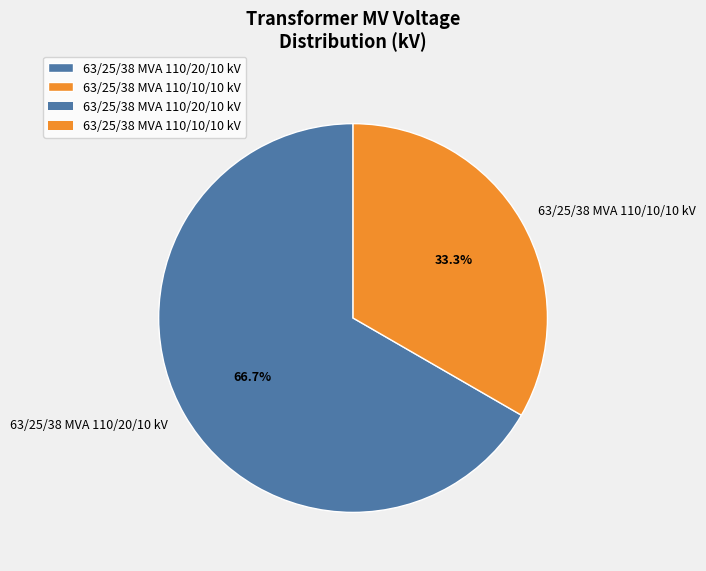

Is it true that 63/25/38 MVA 110/10/10 kV is 44% of the pie?

False